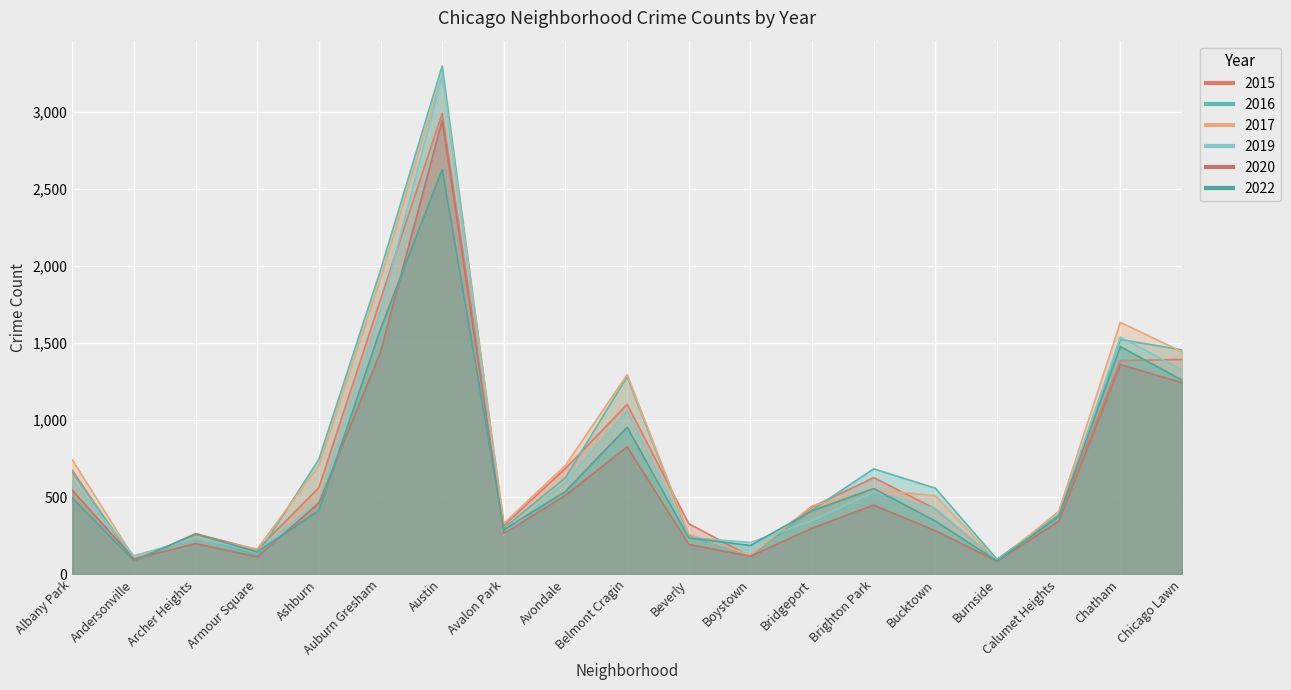

Which has a higher value, Boystown or Archer Heights?

Archer Heights